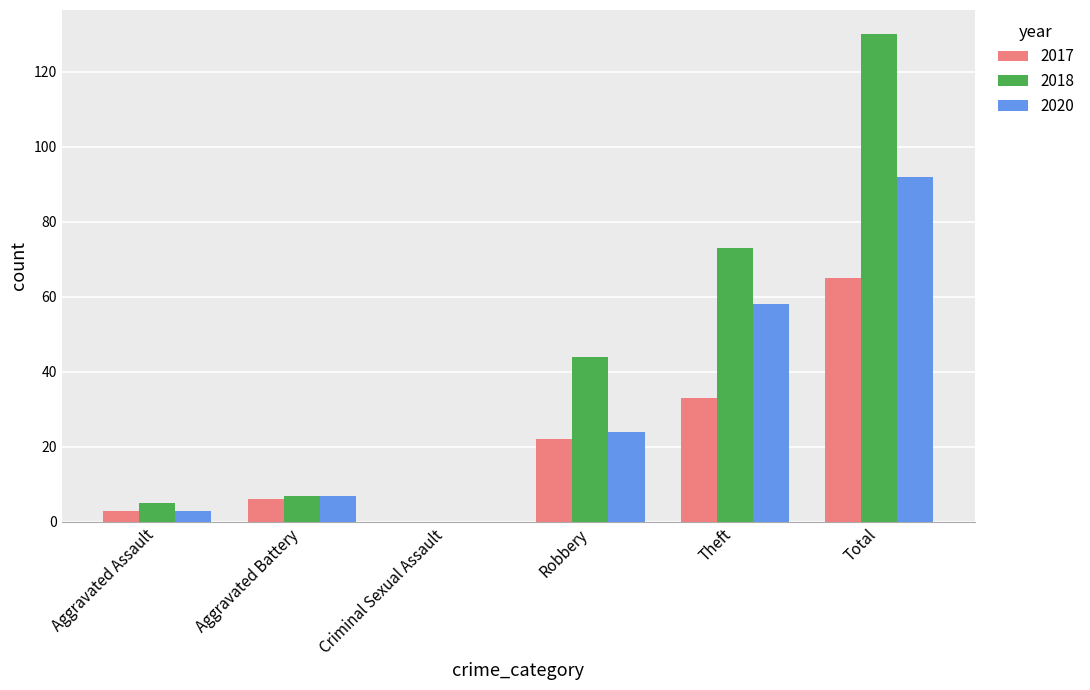

True or false: 2018 has a value of 7 at Aggravated Battery.

True